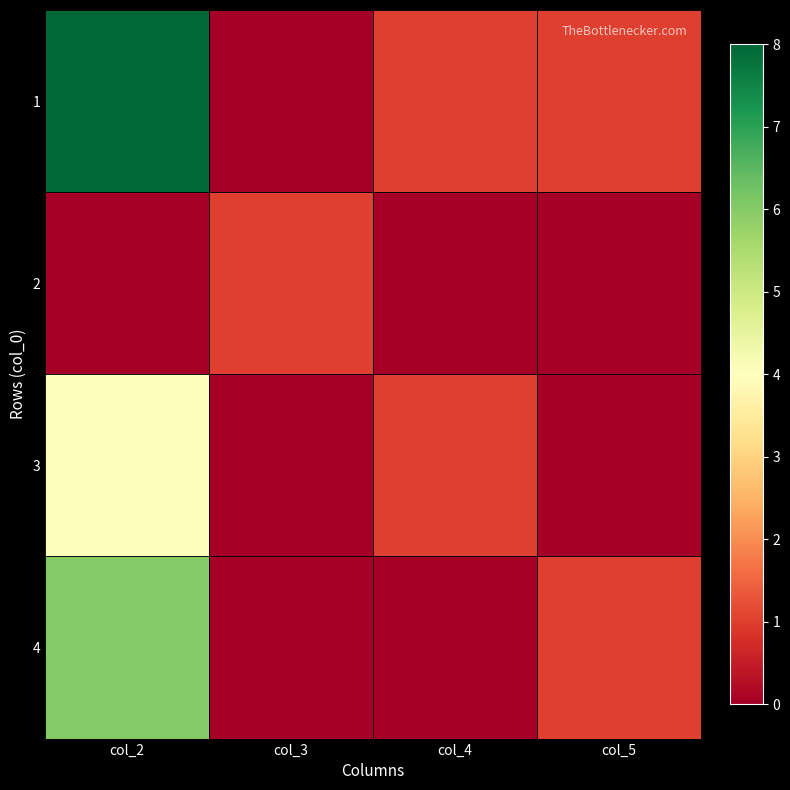

How many series are shown in this chart?

4